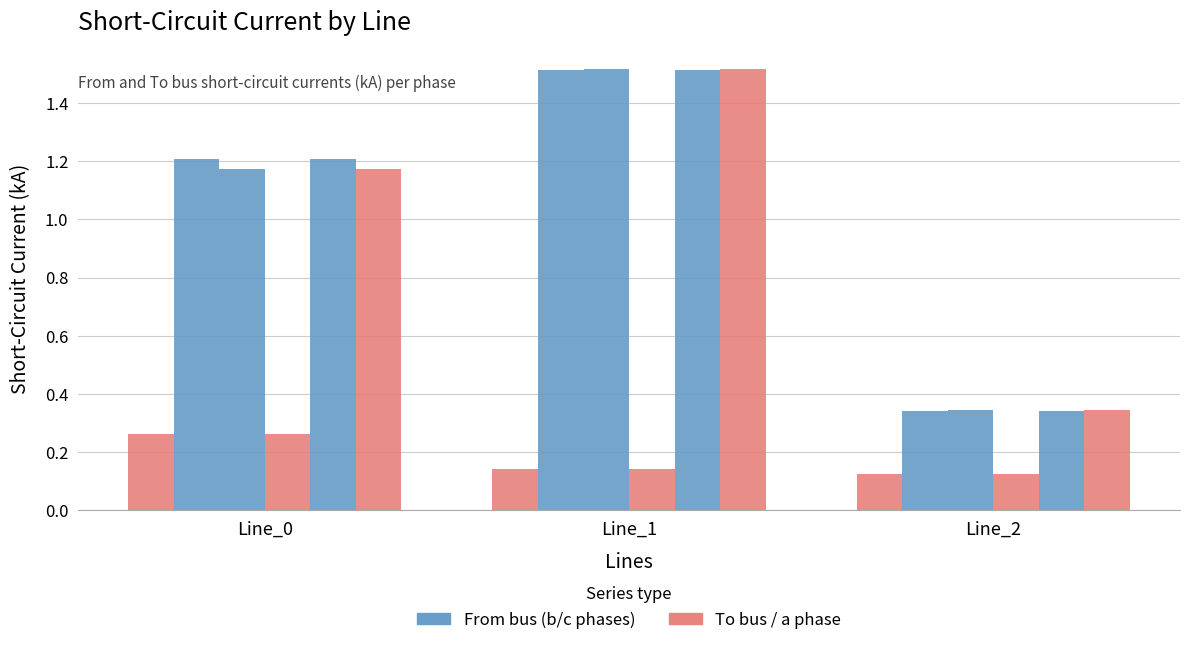

How many bars are there in each group?

6